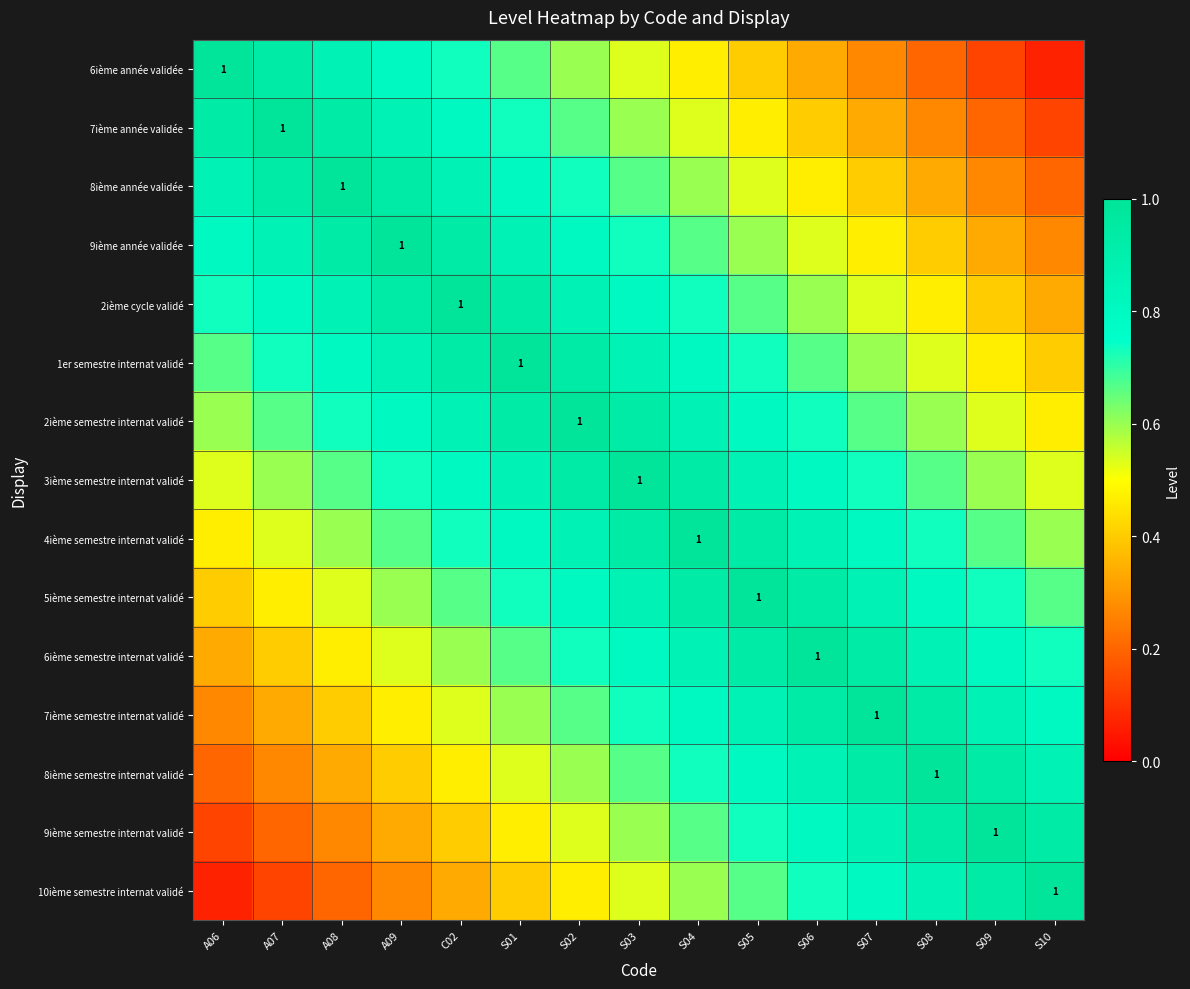

Count the 3ième semestre internat validé values in the range 0 to 1.

15